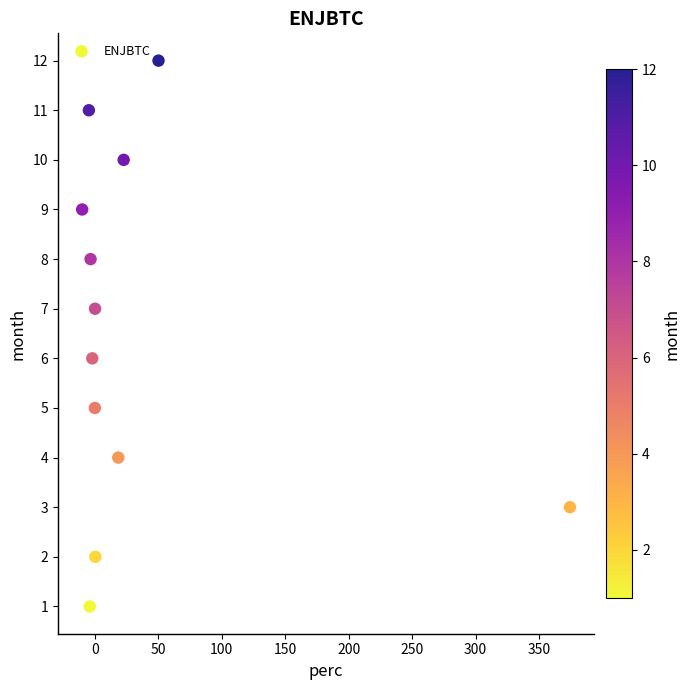

What is the range of Y values (max minus min)?

11